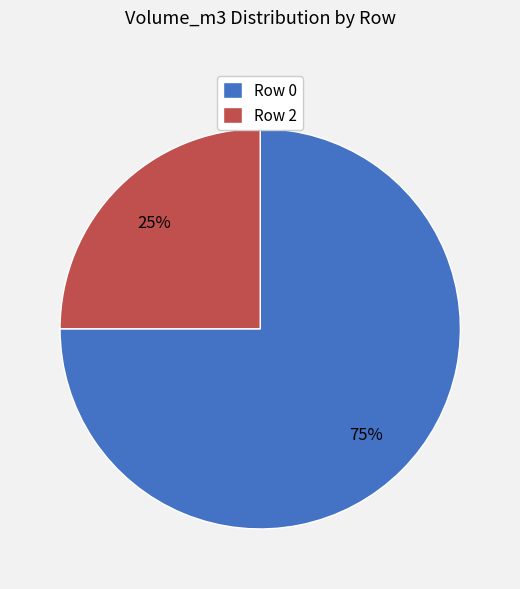

Which category has the biggest portion of the pie?

Row 0